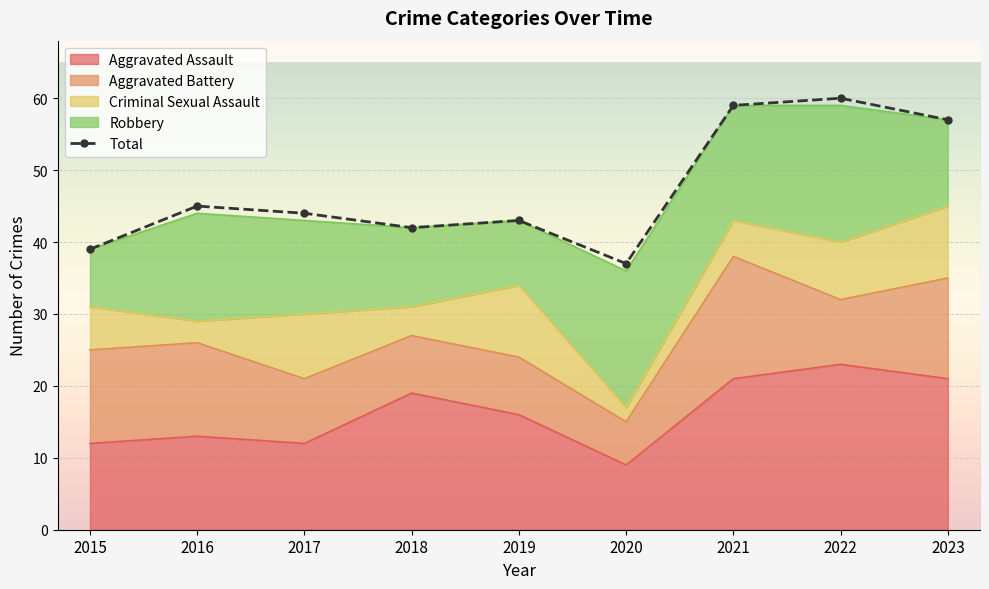

Which has a higher value, 2019 or 2023?

2023